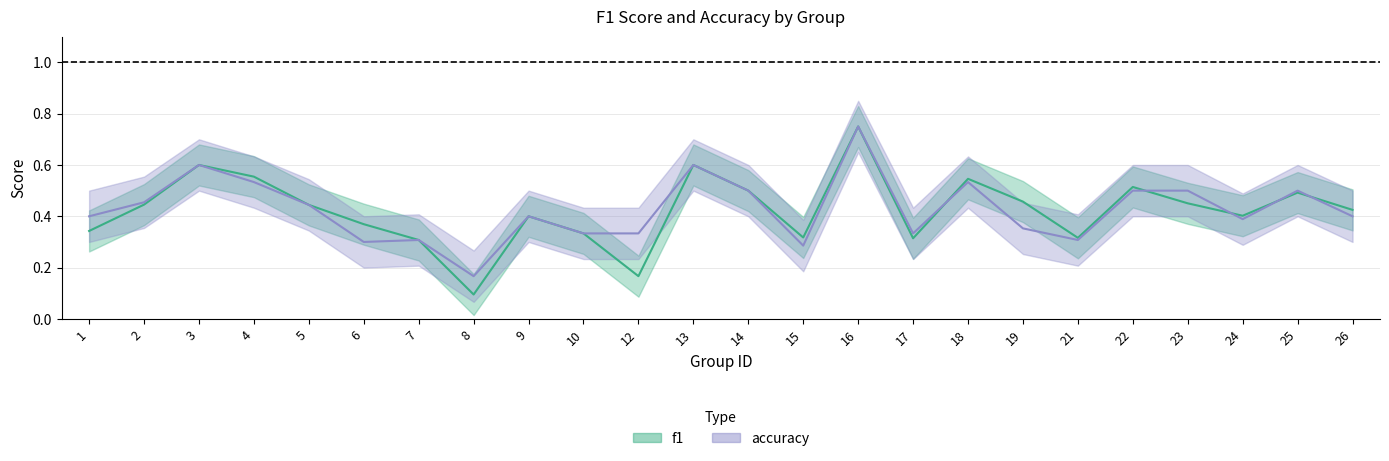

At which category is the sum across all series the highest?

16